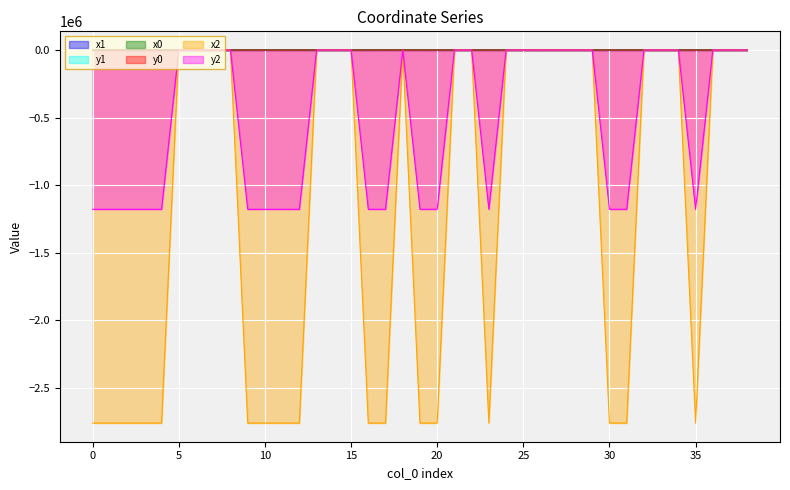

How many lines are shown in the chart?

6